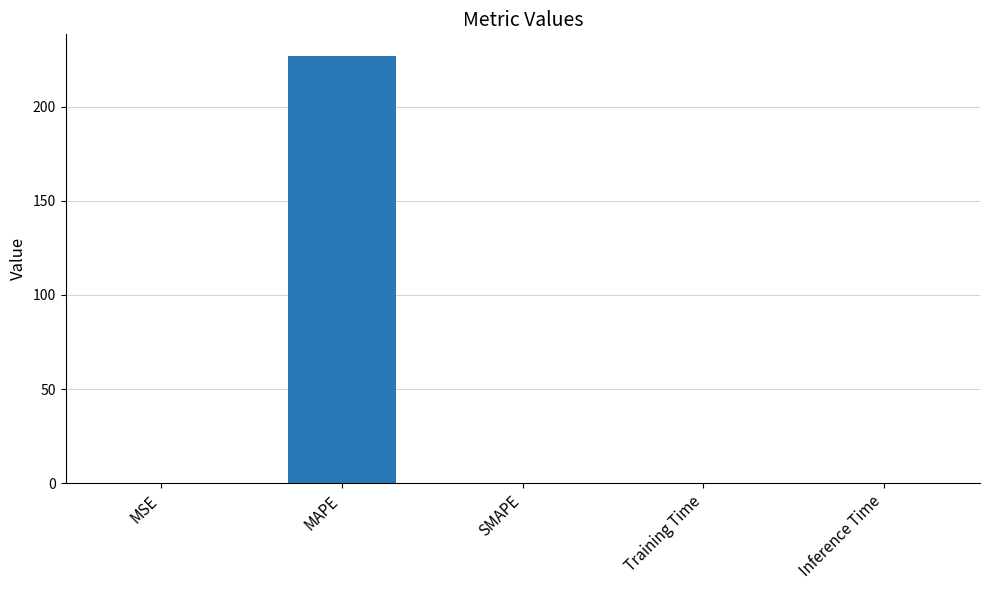

Is it true that the value at Inference Time is 0.0?

True